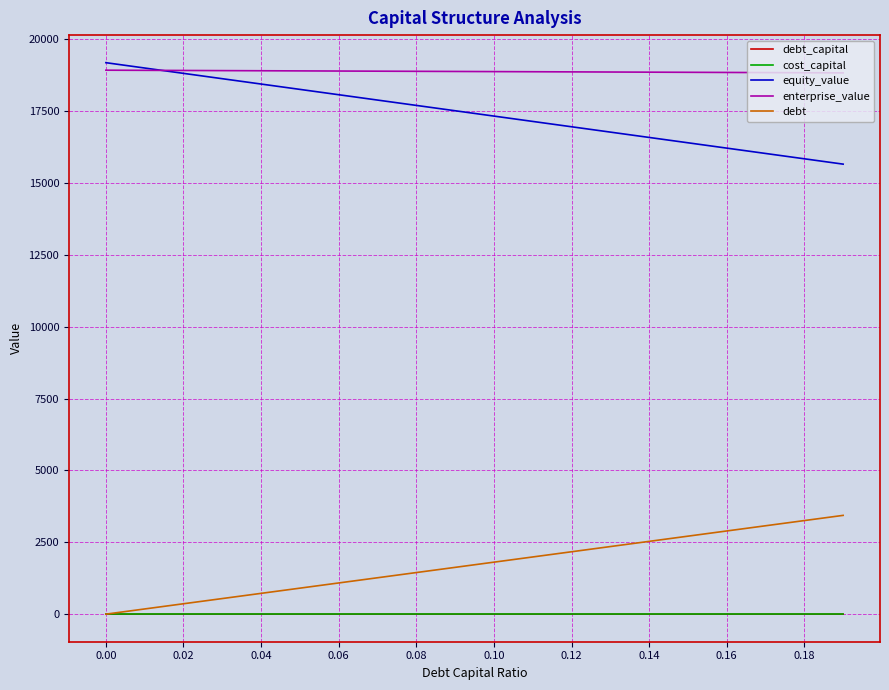

True or false: debt and equity_value intersect in this chart.

False